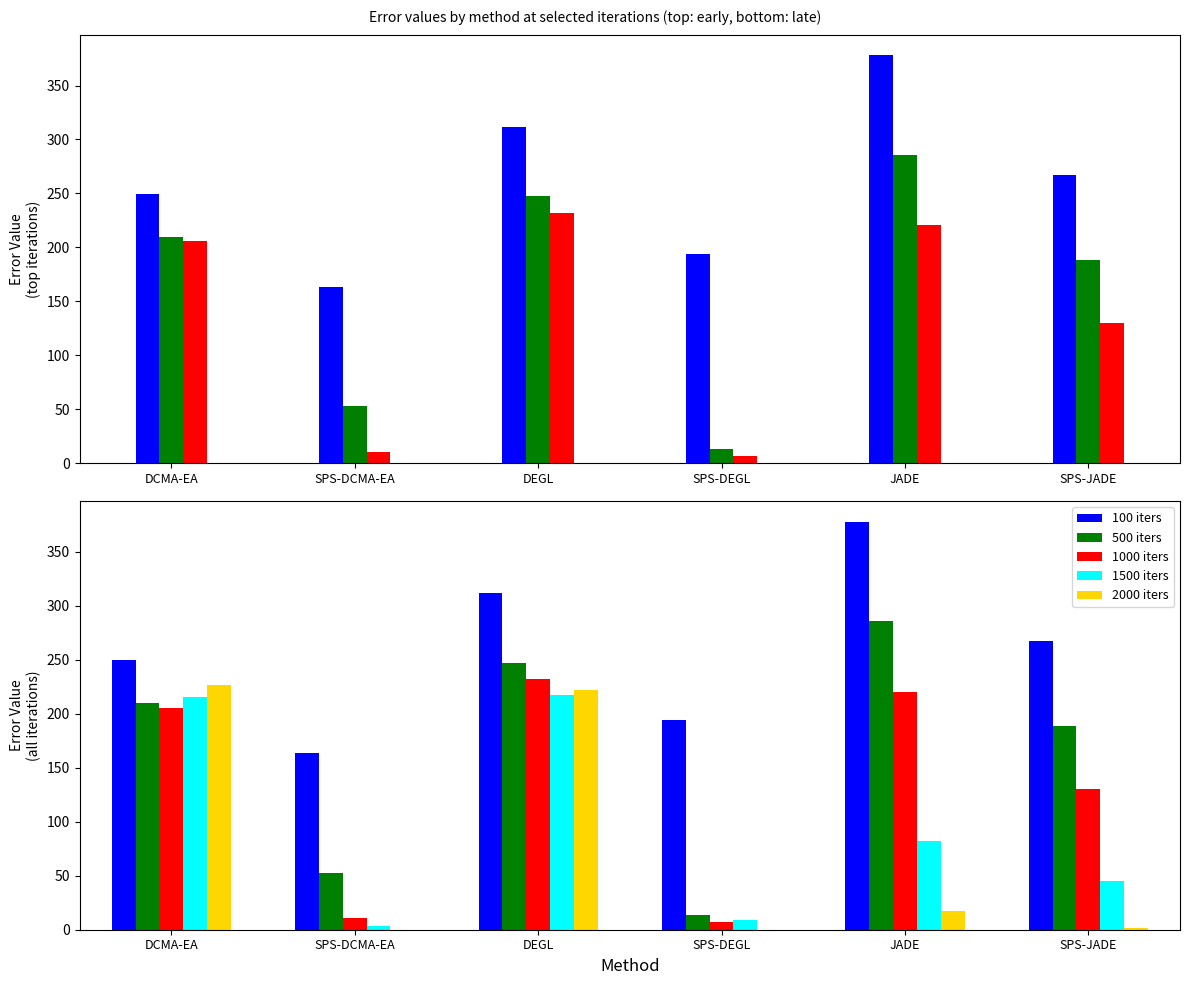

The 100 iters series shows 97.4 at DEGL. True or false?

False